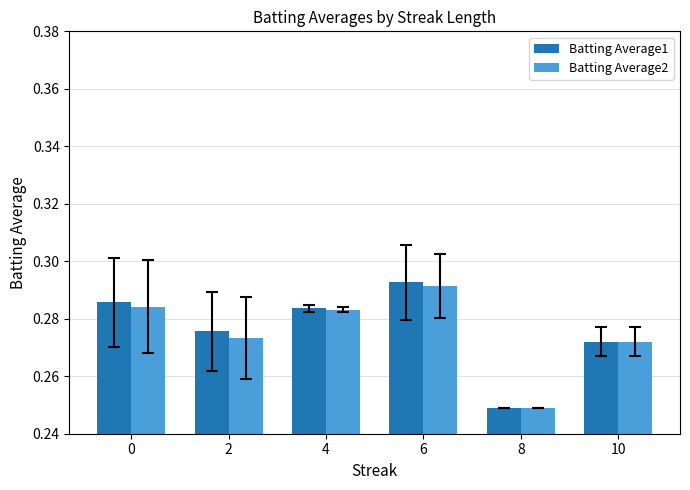

At which category is the sum across all series the highest?

6